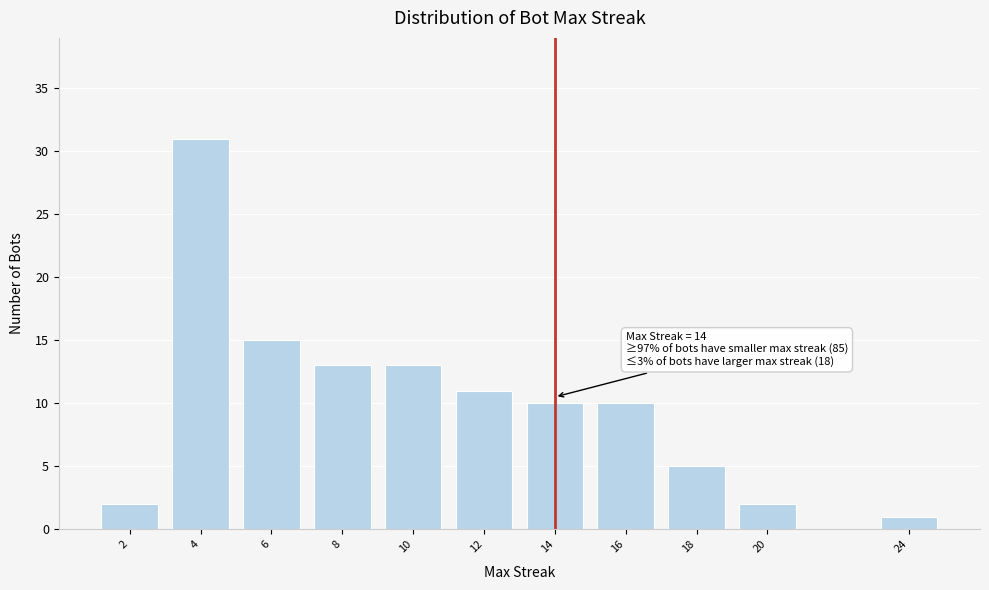

Reading right to left, list all the values displayed in this chart.

1	2	5	10	10	11	13	13	15	31	2